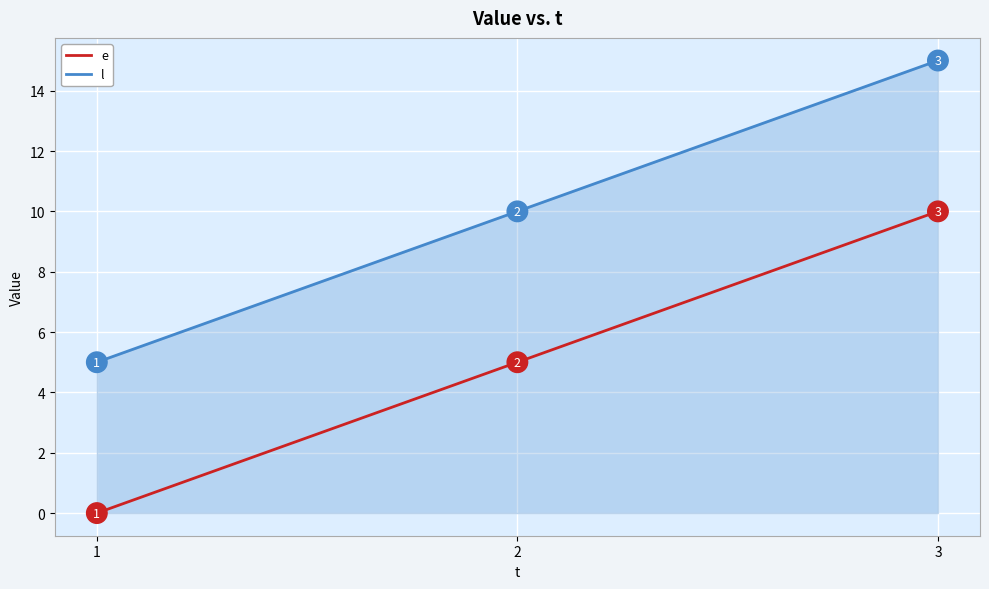

The value of l at 3 is 15. True or false?

True